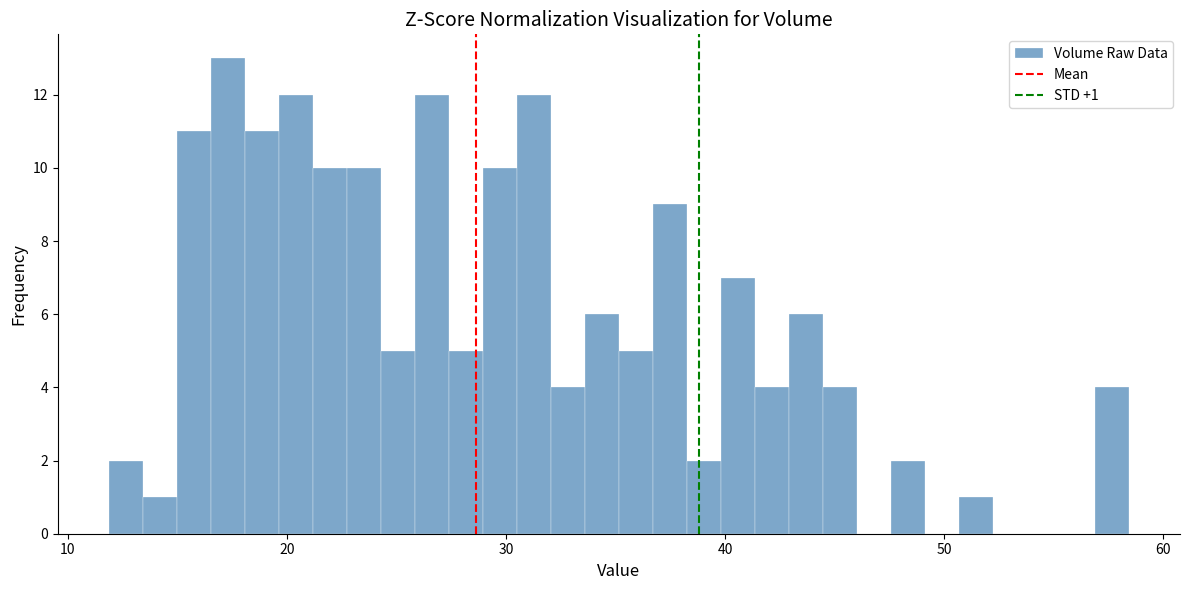

Read against the x-axis, roughly where is the centre of the tallest bar?

17